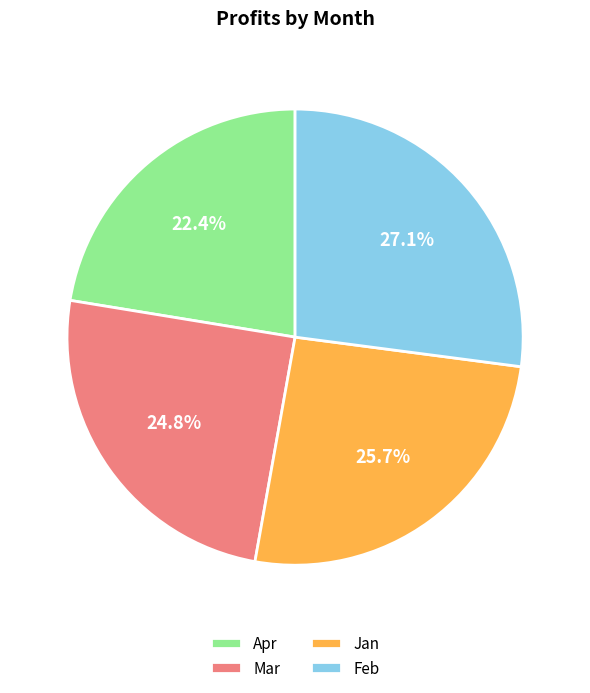

Count the number of slices in the pie.

4